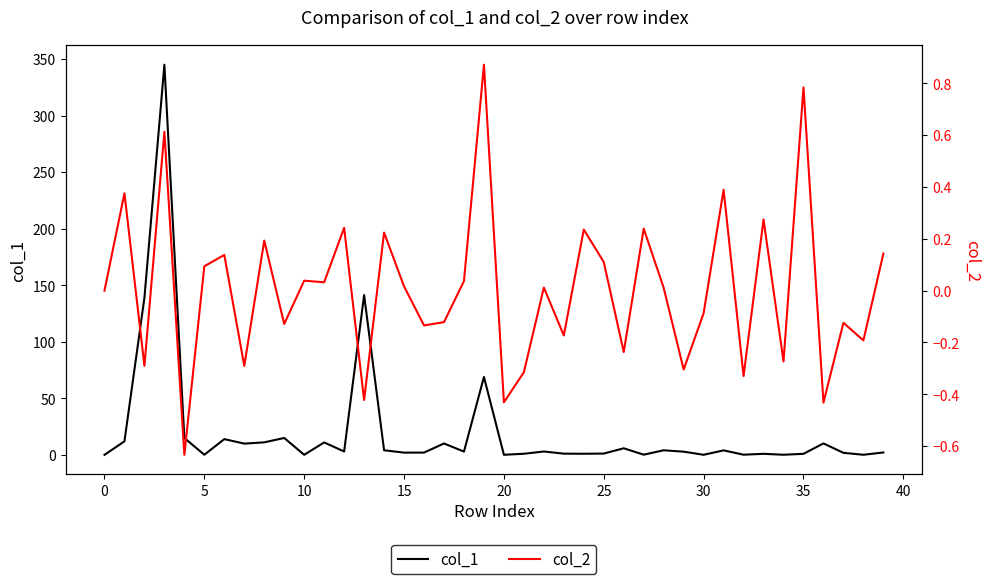

What is the value of the col_2 point at the 26th from the left?

0.1